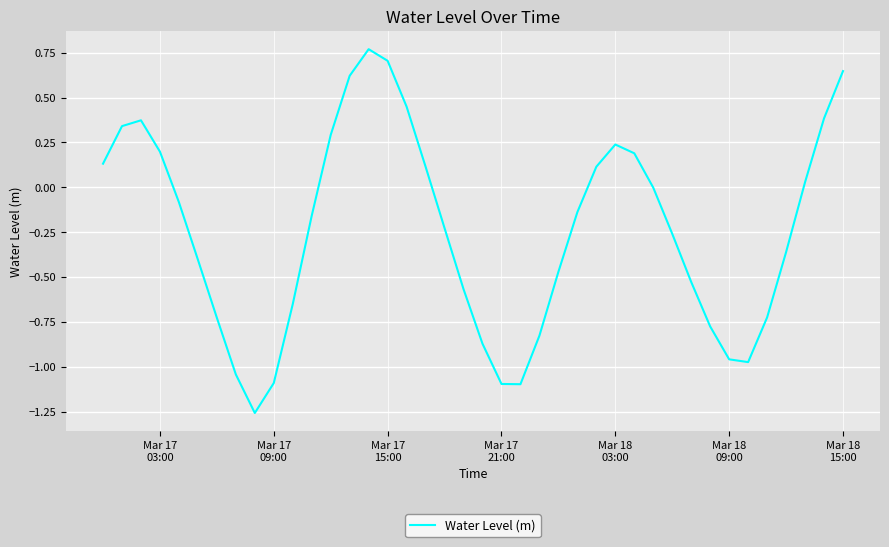

What is the difference between the maximum and minimum values?

2.0